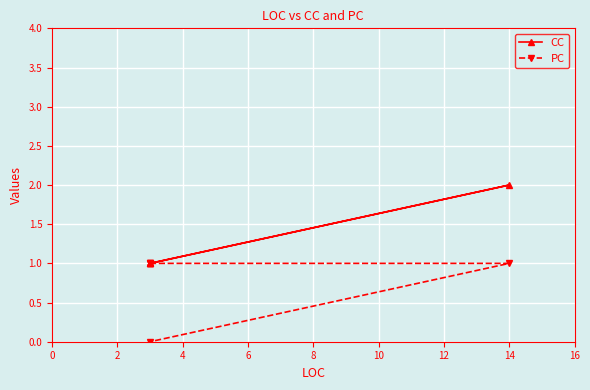

True or false: CC and PC intersect in this chart.

False